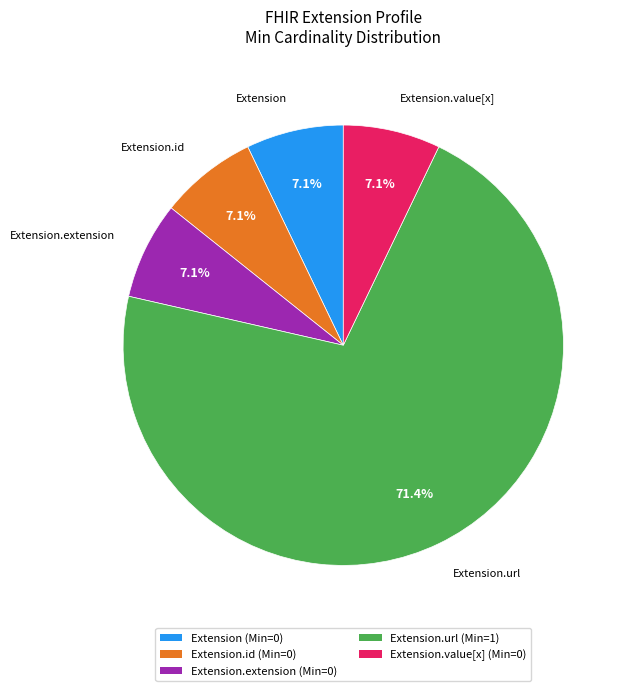

Which slice is the largest?

Extension.url (Min=1)